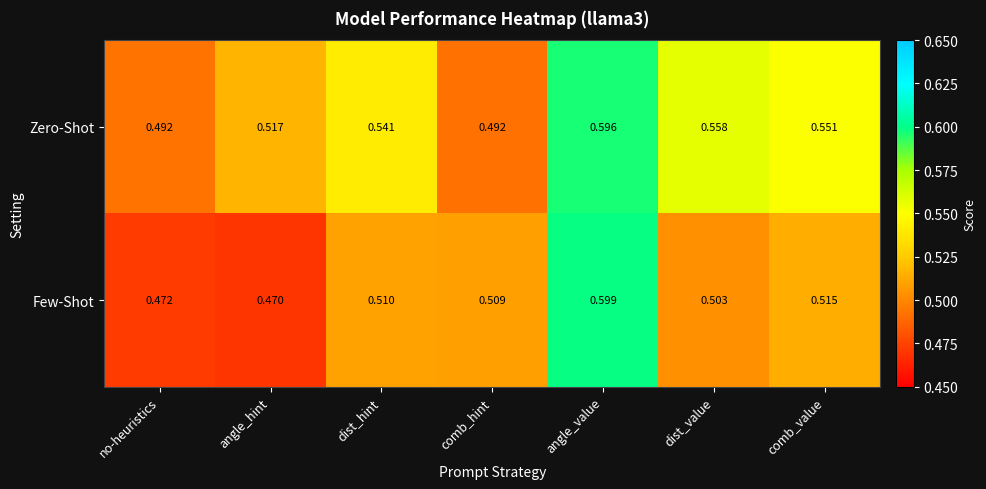

How many data points does each series have?

7